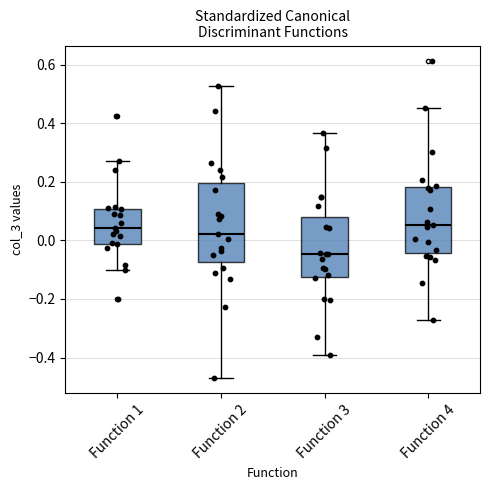

Reading left to right, transcribe this box plot: for each box, give where its median line is, the range the box spans, and where its two whiskers end, as read against the y-axis. The values are not printed on the chart, so give them approximately, as read against the axis.

Function 1: median 0.04, box -0.02 to 0.10, whiskers -0.10 to 0.26
Function 2: median 0.02, box -0.08 to 0.20, whiskers -0.46 to 0.52
Function 3: median -0.04, box -0.12 to 0.08, whiskers -0.40 to 0.36
Function 4: median 0.06, box -0.04 to 0.18, whiskers -0.28 to 0.46